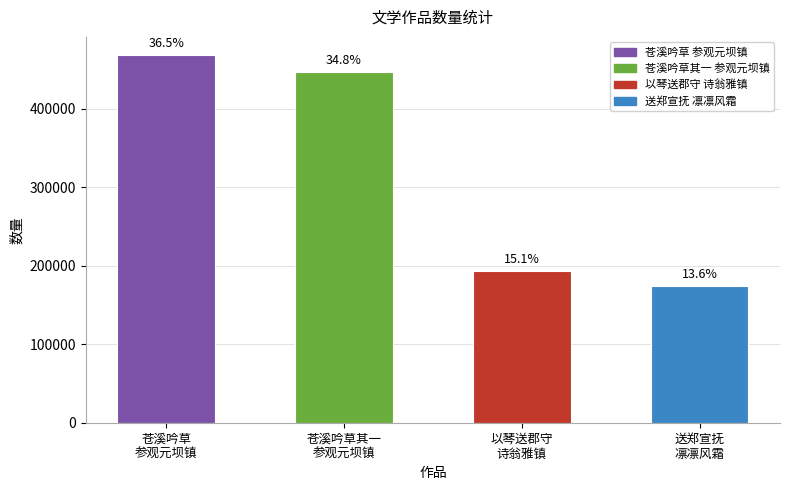

How many bars are there in total?

4